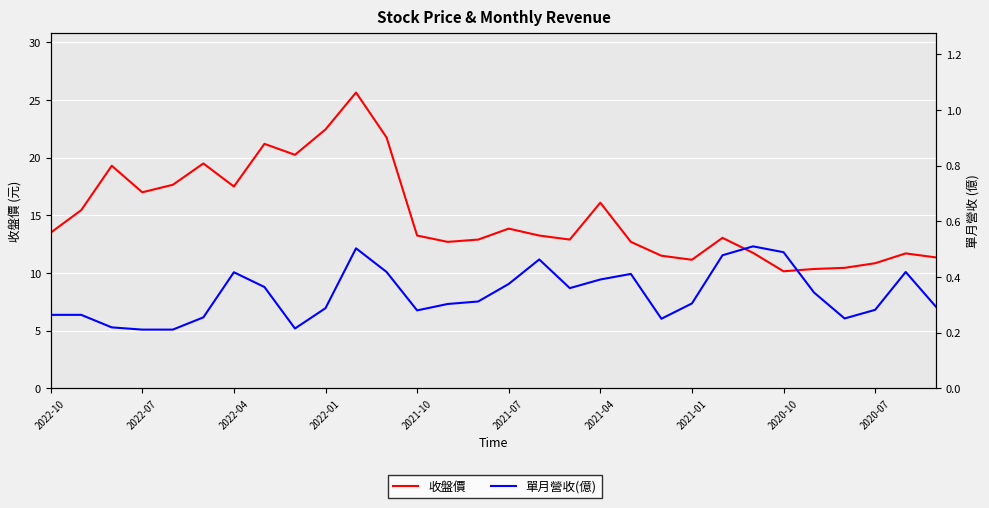

Is it true that 單月營收(億) equals 0.2 at 2021-07?

False